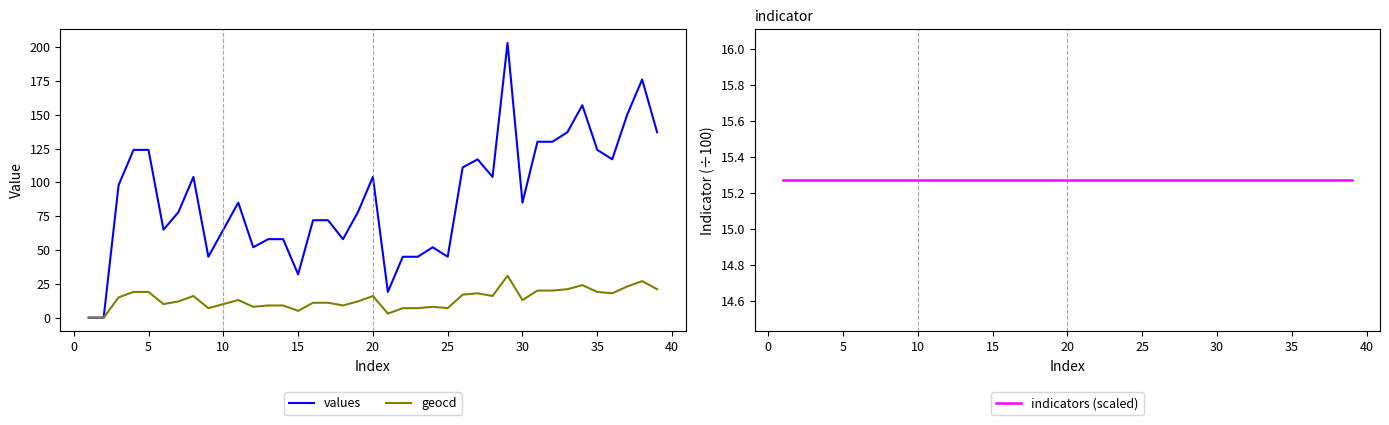

How many lines are shown in the chart?

3